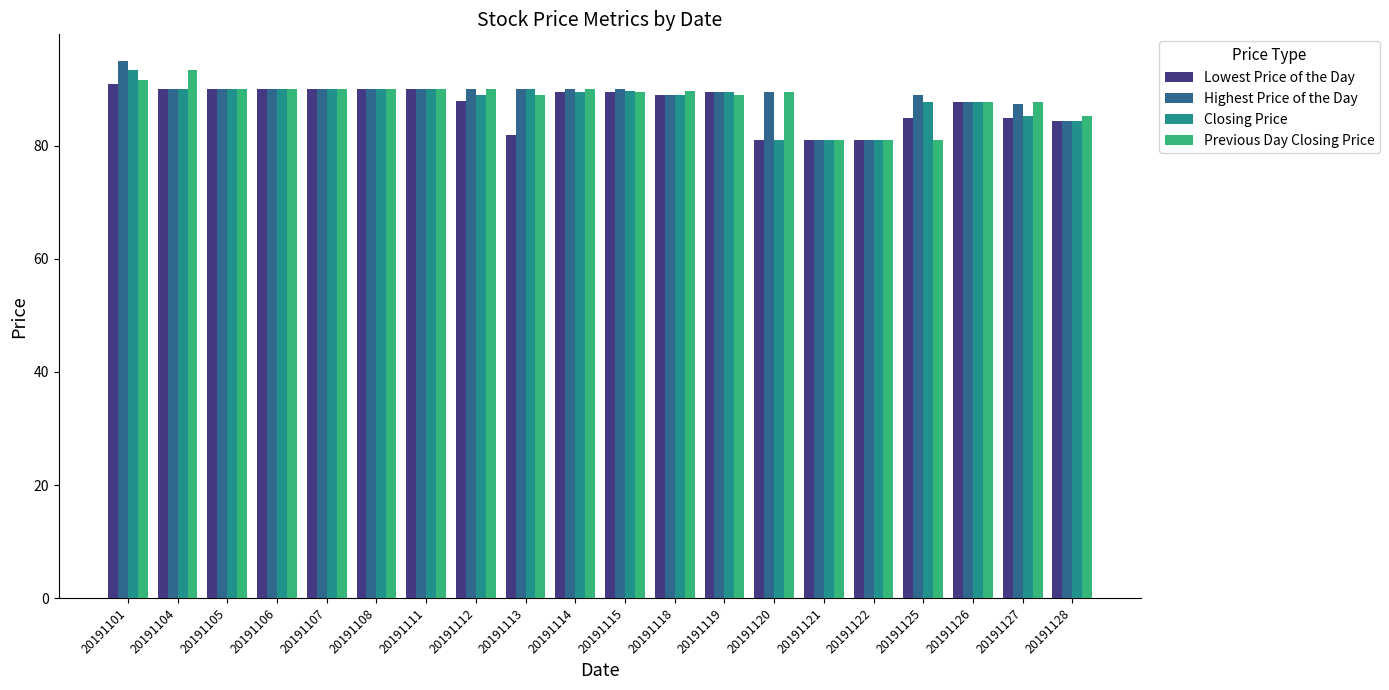

What is the sum of all Closing Price values?

1758.5